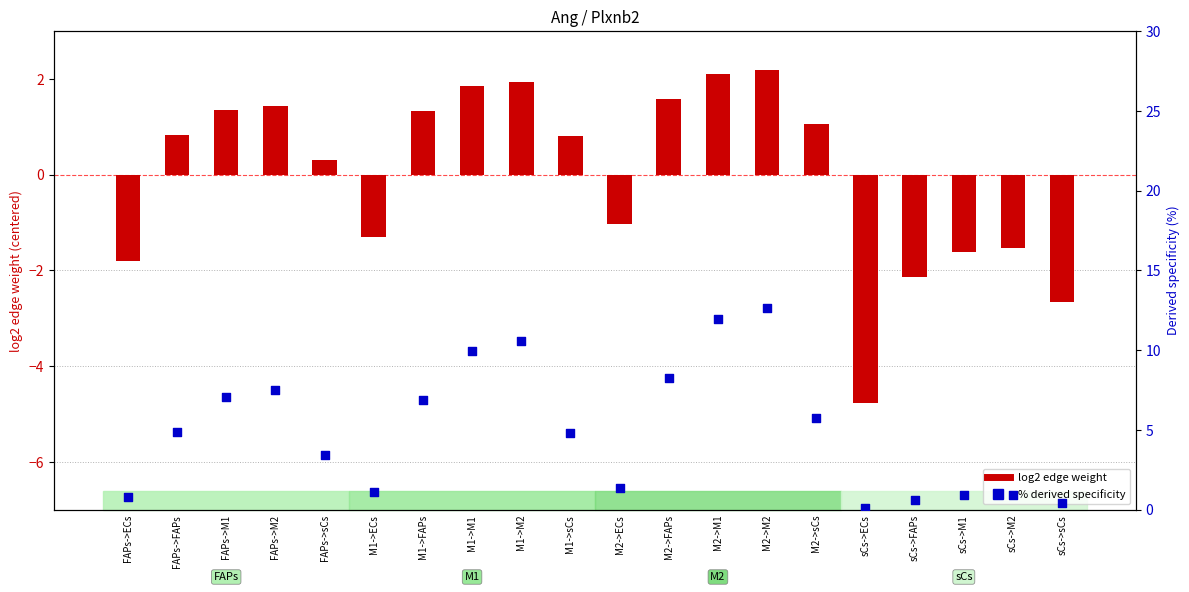

Which series contains the highest Y value?

% derived specificity